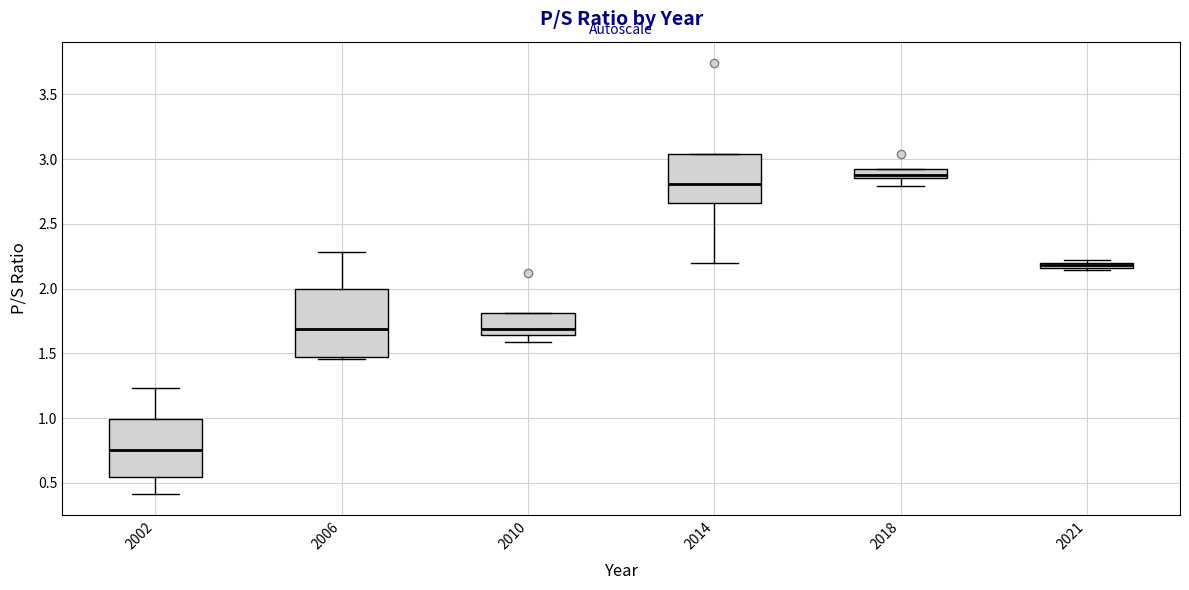

Which box is the tallest, from its lower edge to its upper edge?

2006